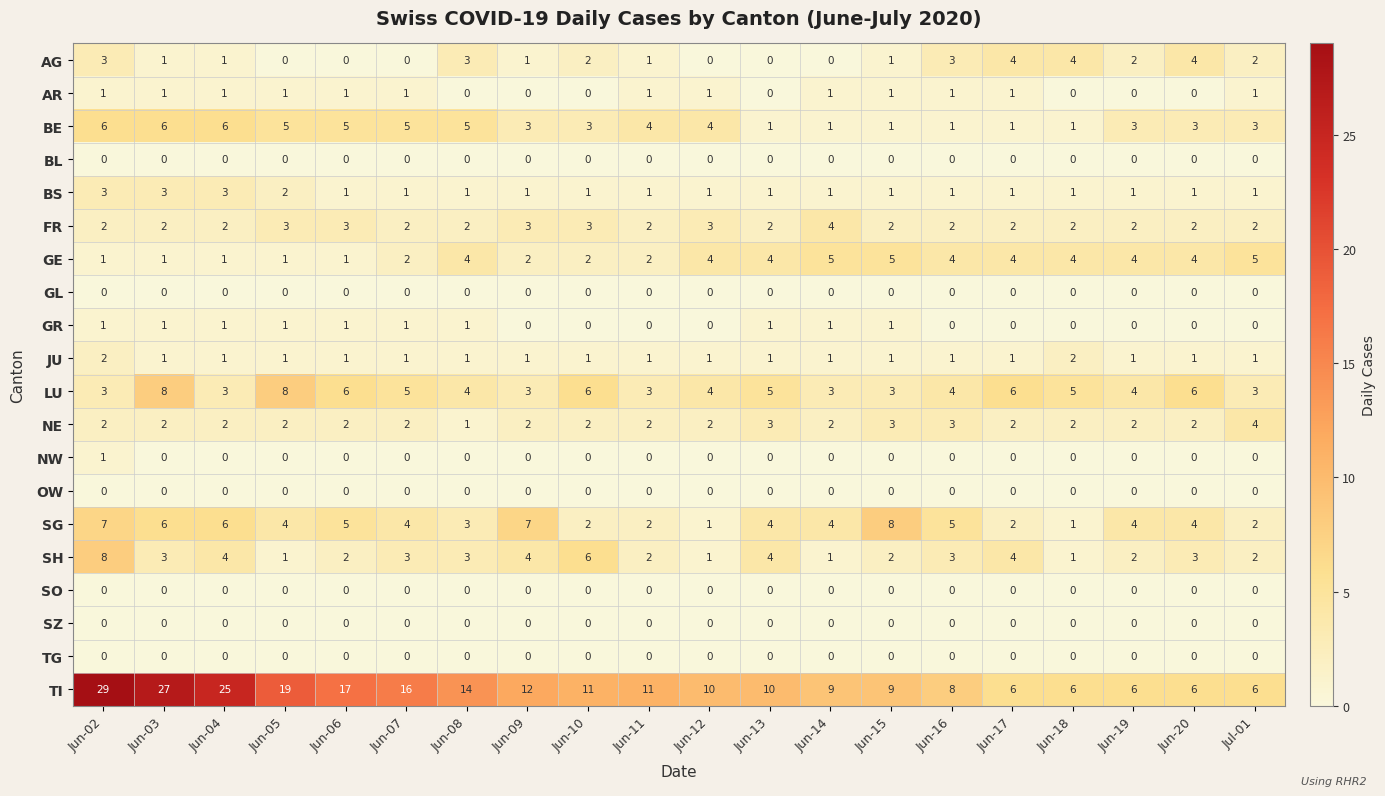

How many data points does each series have?

20